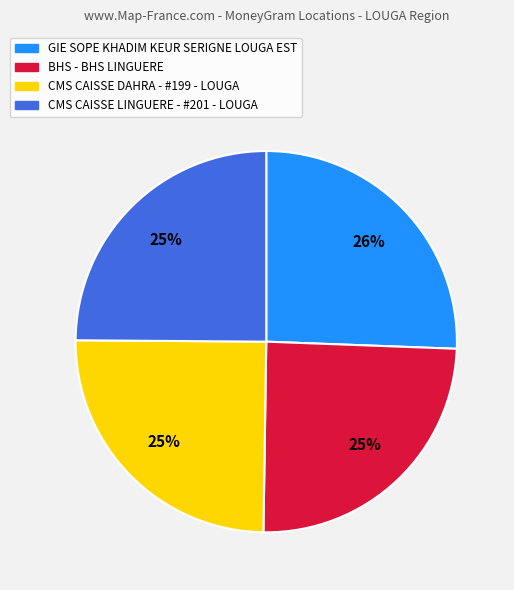

How many slices are in this pie chart?

4